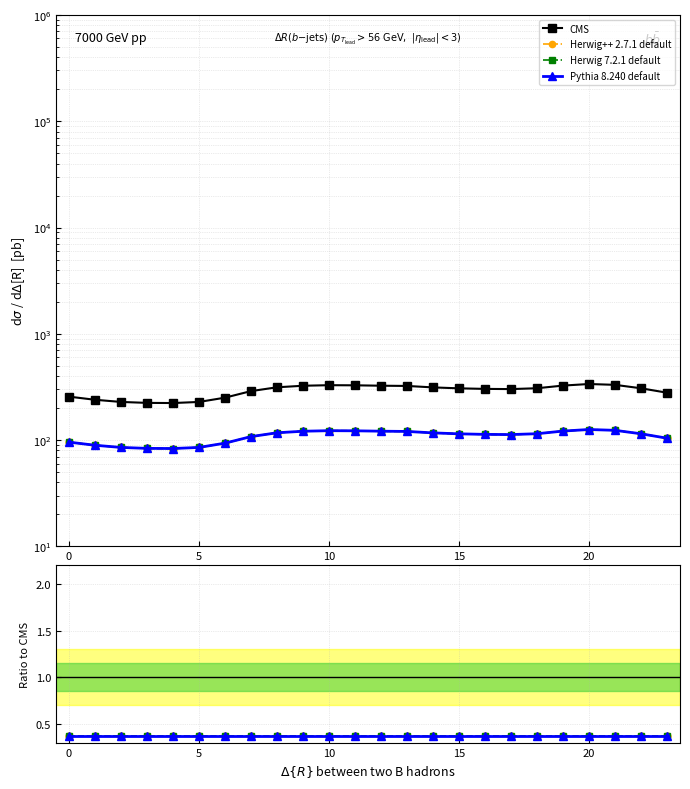

Rank the series by their maximum value, from lowest to highest.

Herwig++ 2.7.1 default, Herwig 7.2.1 default, Pythia 8.240 default, CMS